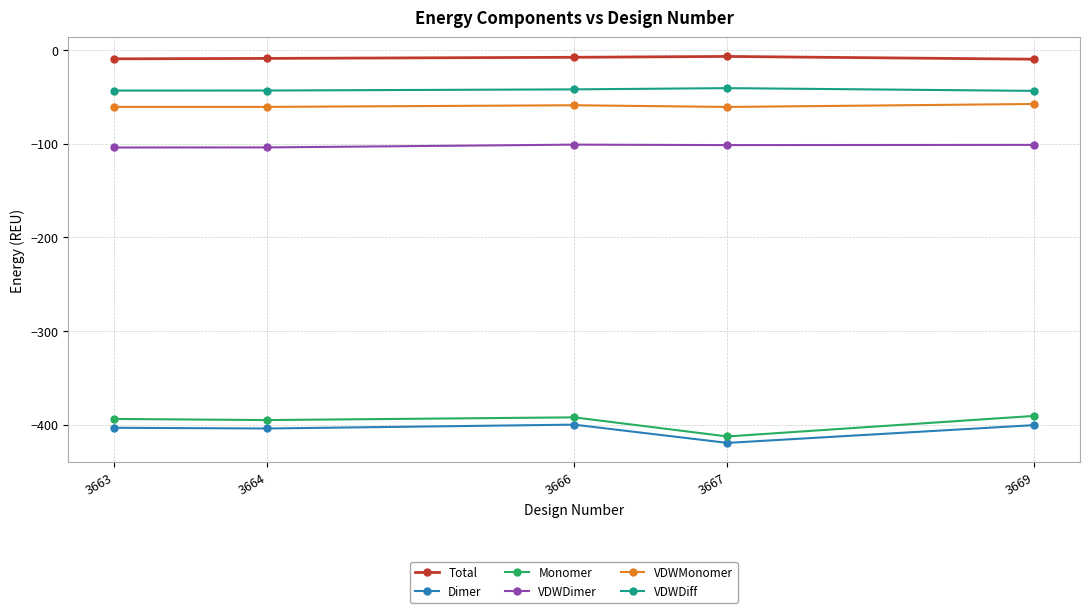

What is the value of the Monomer point at the 4th from the left?

-412.6